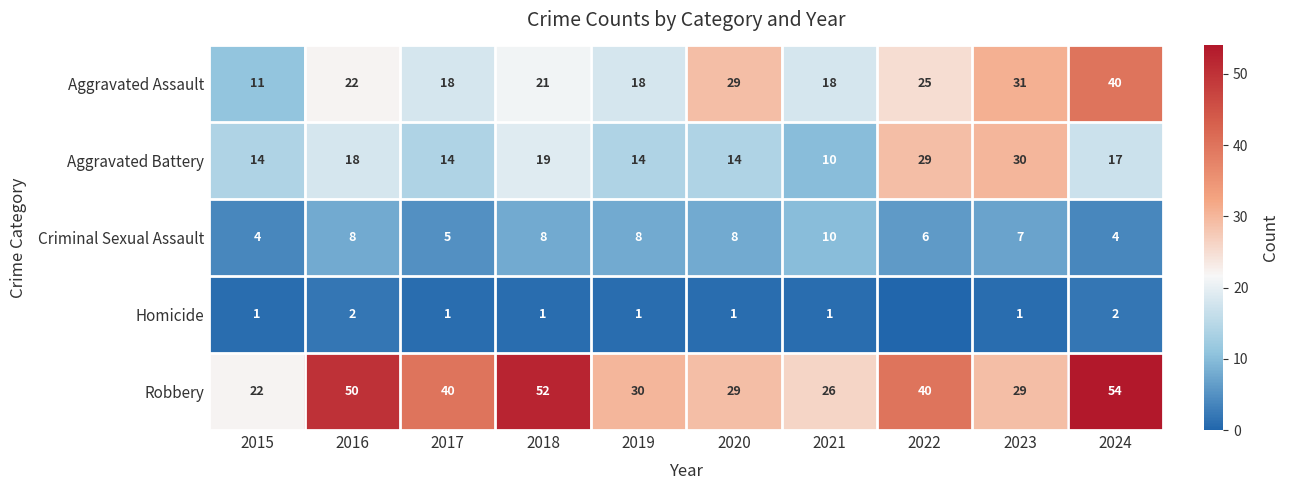

What is the greatest value displayed?

54